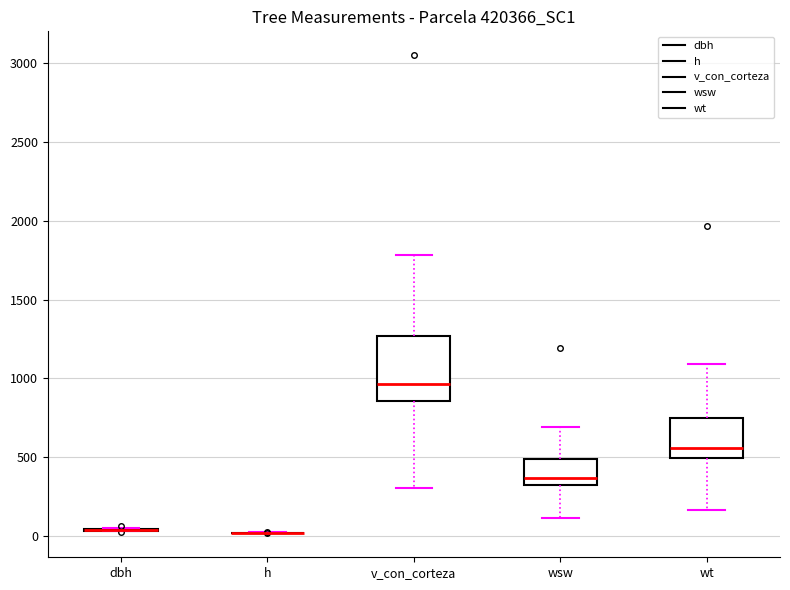

Reading left to right, transcribe this box plot: for each box, give where its median line is, the range the box spans, and where its two whiskers end, as read against the y-axis. The values are not printed on the chart, so give them approximately, as read against the axis.

dbh: box collapsed to a line at 50, whiskers 50 to 50
h: box collapsed to a line at 0, whiskers 0 to 0
v_con_corteza: median 950, box 850 to 1250, whiskers 300 to 1800
wsw: median 350 (just above the box's lower edge), box 350 to 500, whiskers 100 to 700
wt: median 550, box 500 to 750, whiskers 150 to 1100